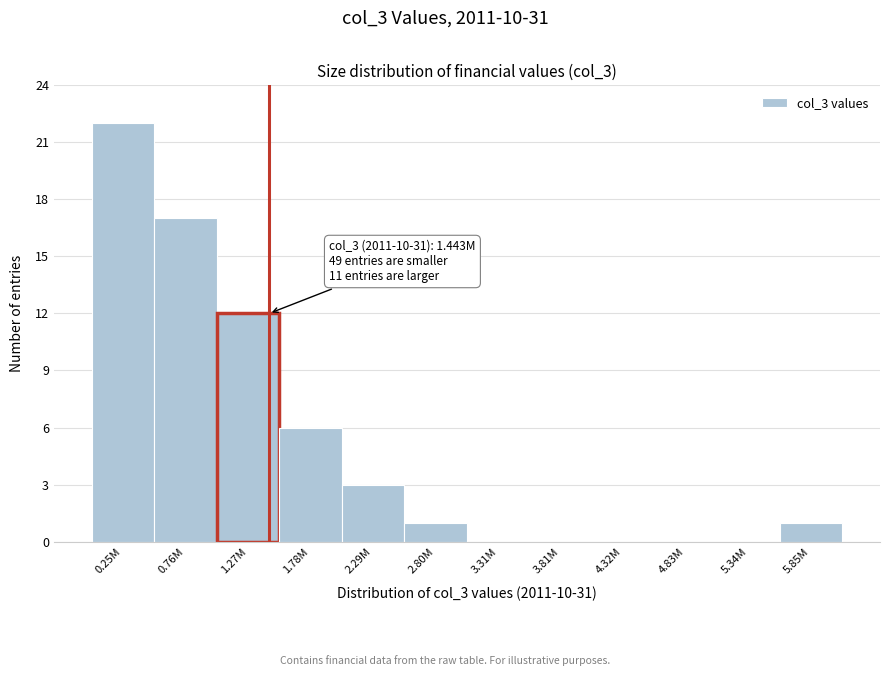

Reading left to right, list all the values displayed in this chart.

0.25M=22	0.76M=17	1.27M=12	1.78M=6	2.29M=3	2.80M=1	3.31M=0	3.81M=0	4.32M=0	4.83M=0	5.34M=0	5.85M=1